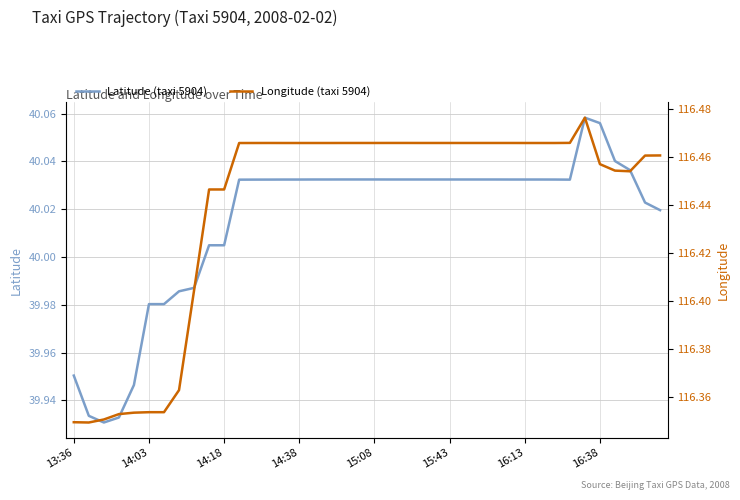

Which series has the largest range (max minus min)?

Latitude (taxi 5904)